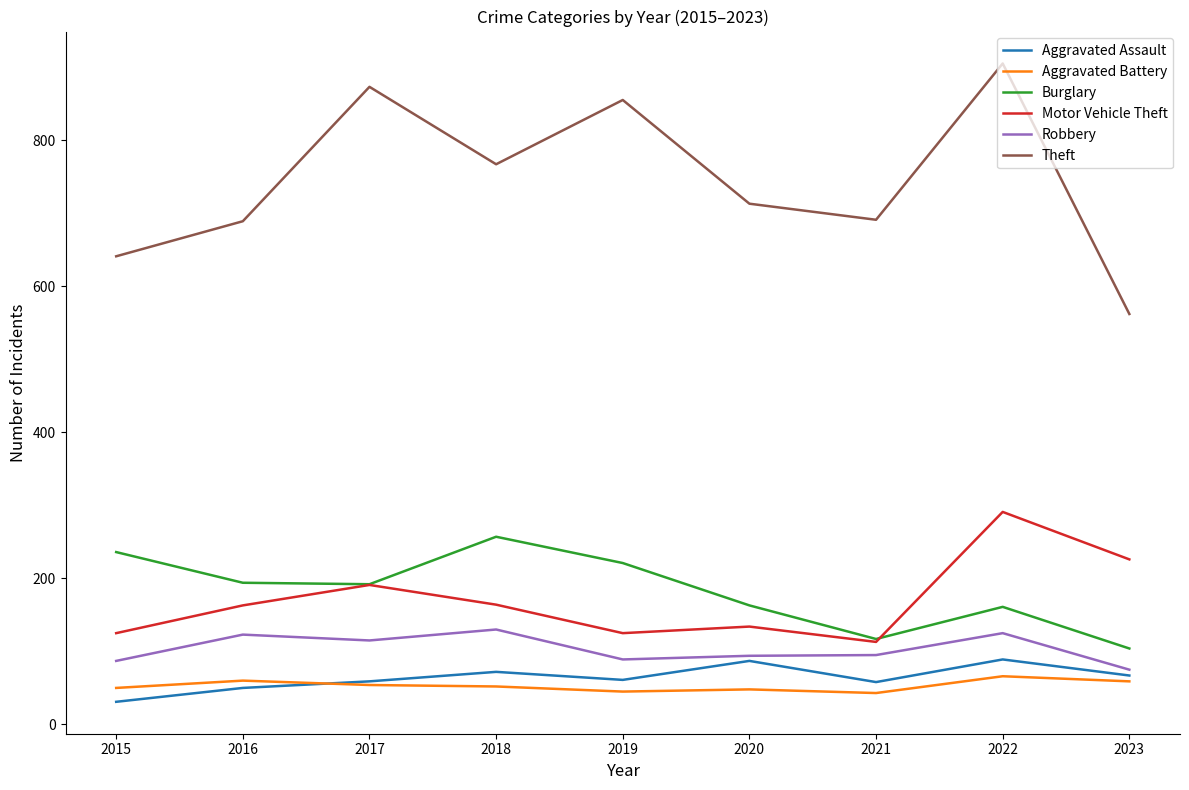

What is the greatest value displayed?

905